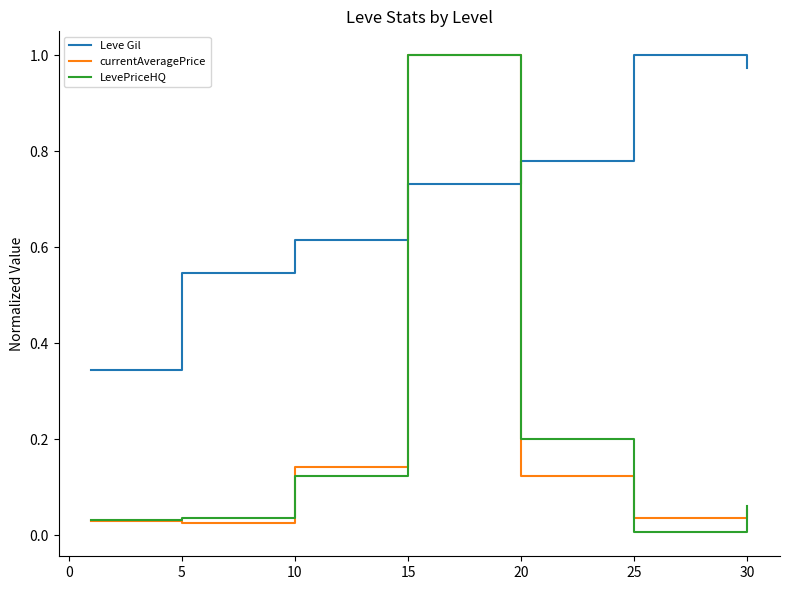

Does the chart have visible grid lines?

No